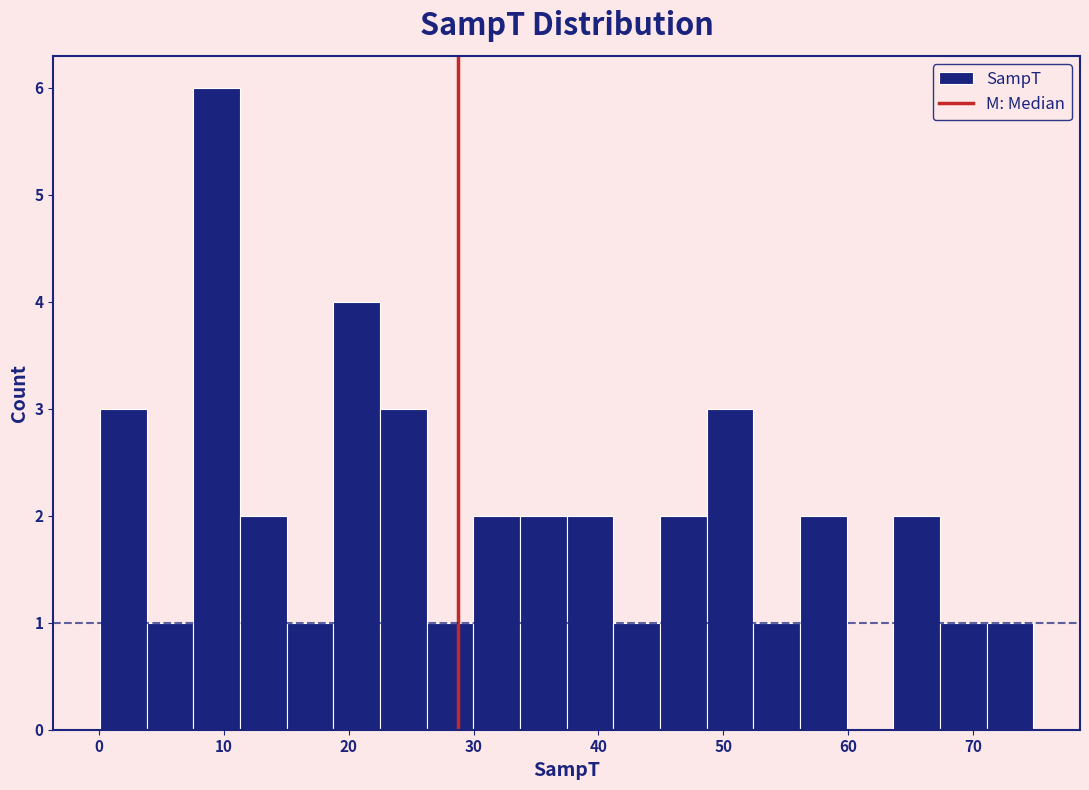

Around what value on the x-axis is the tallest bar? Give the approximate position of its centre, as read against the axis.

9